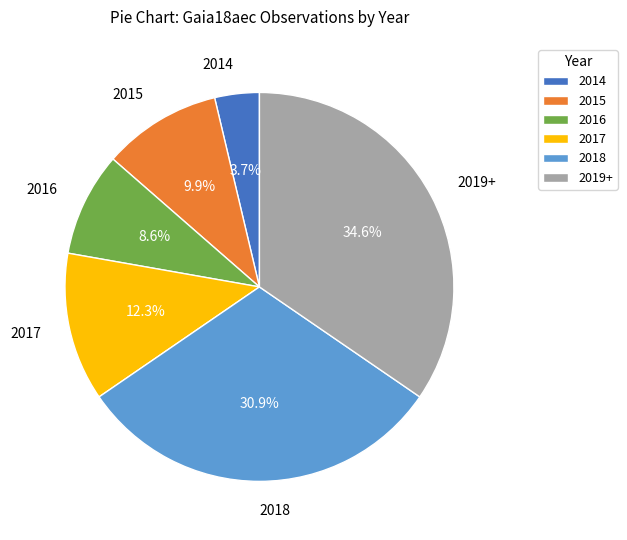

Is there any slice that represents more than half of the pie?

No